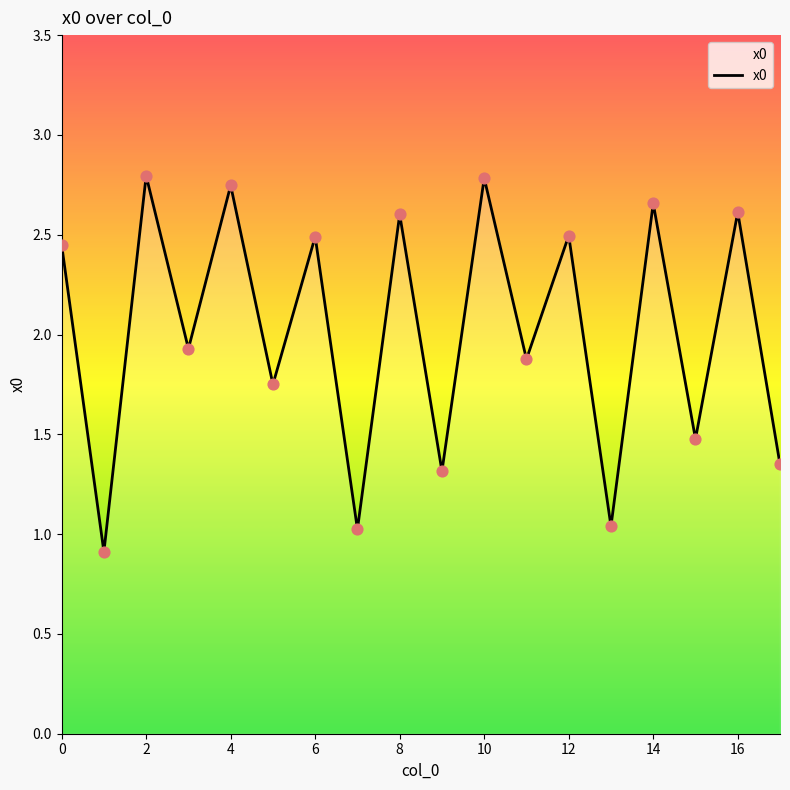

What is the greatest value displayed?

2.8